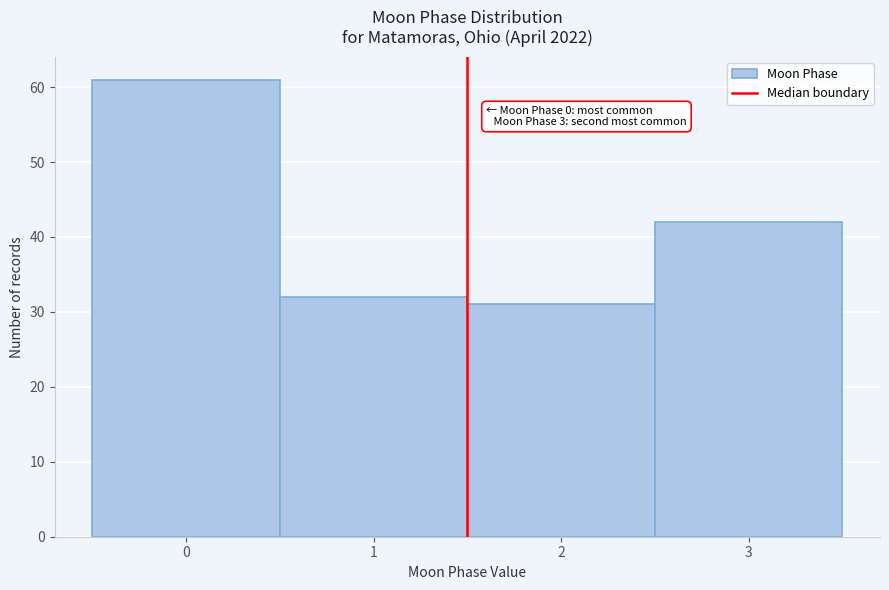

Over which range of the x-axis is the bar tallest?

-0.5 to 0.5